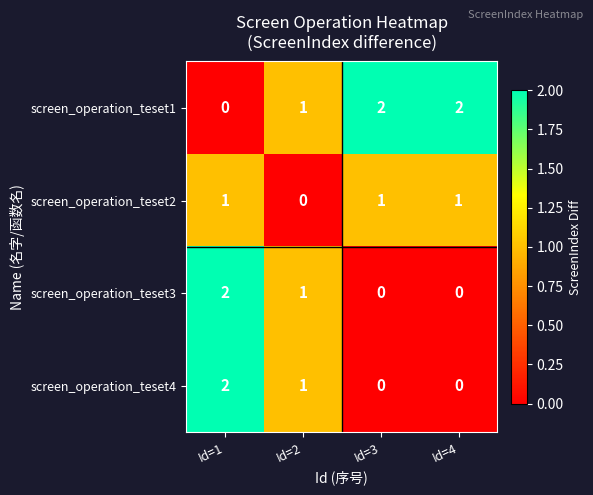

The screen_operation_teset2 series shows 1 at Id=3. True or false?

True